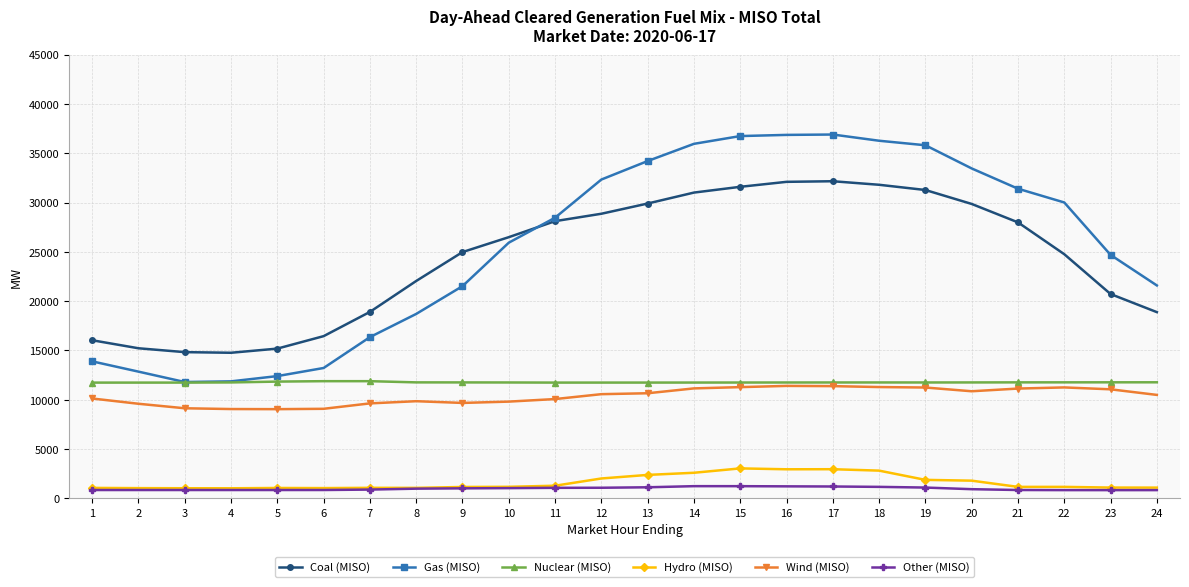

What is the average value of the Nuclear (MISO) series?

11770.7